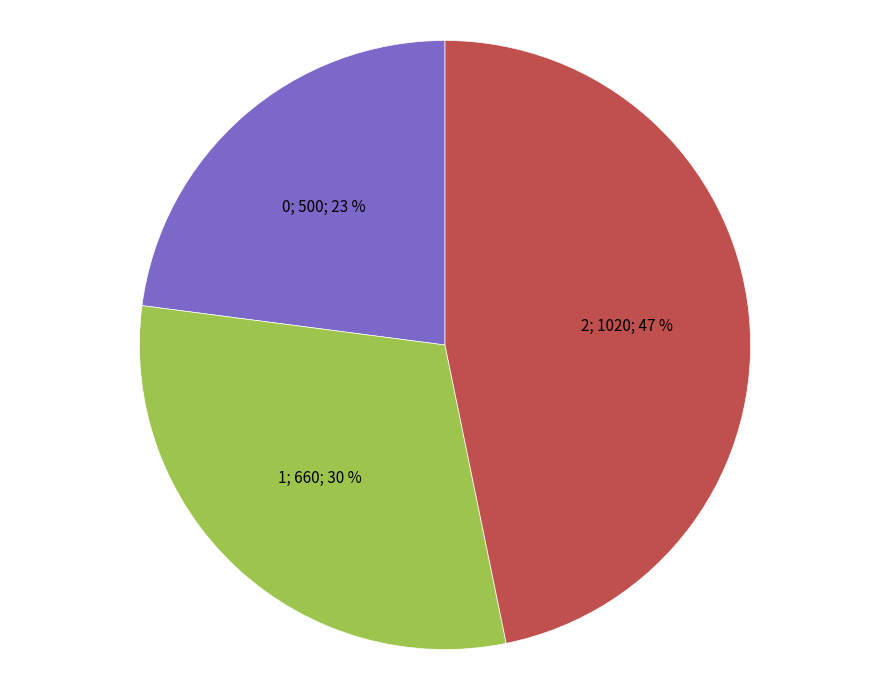

Is there any slice that represents more than half of the pie?

No